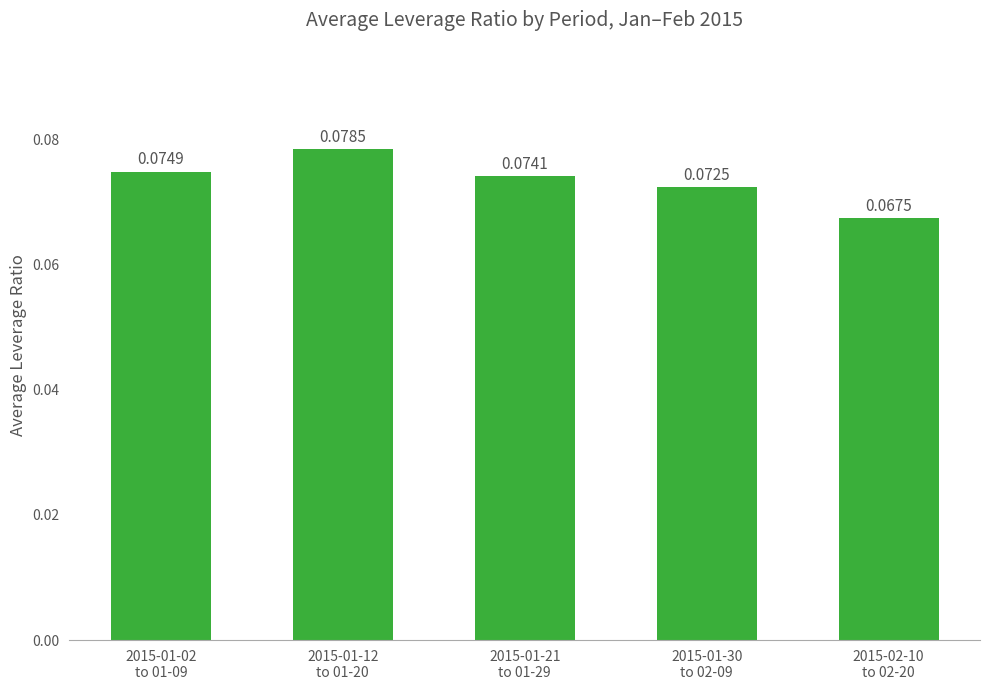

Rank the categories by value from lowest to highest.

2015-02-10
to 02-20, 2015-01-30
to 02-09, 2015-01-21
to 01-29, 2015-01-02
to 01-09, 2015-01-12
to 01-20